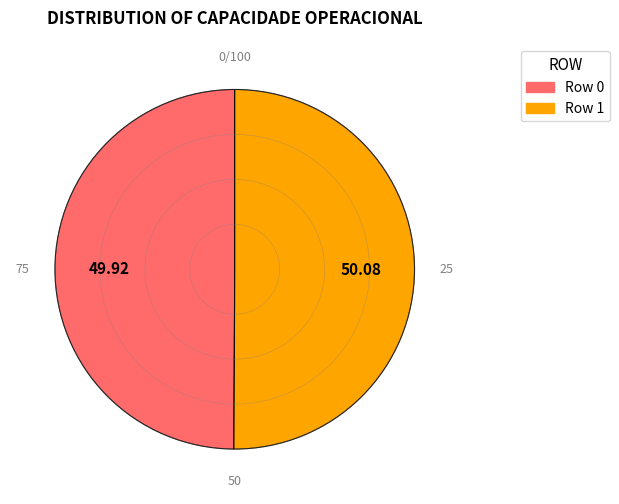

What is the ratio of the value at Row 0 to the value at Row 1?

1.0